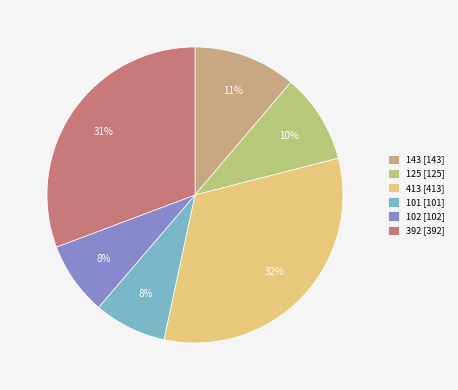

How many segments does this pie chart have?

6